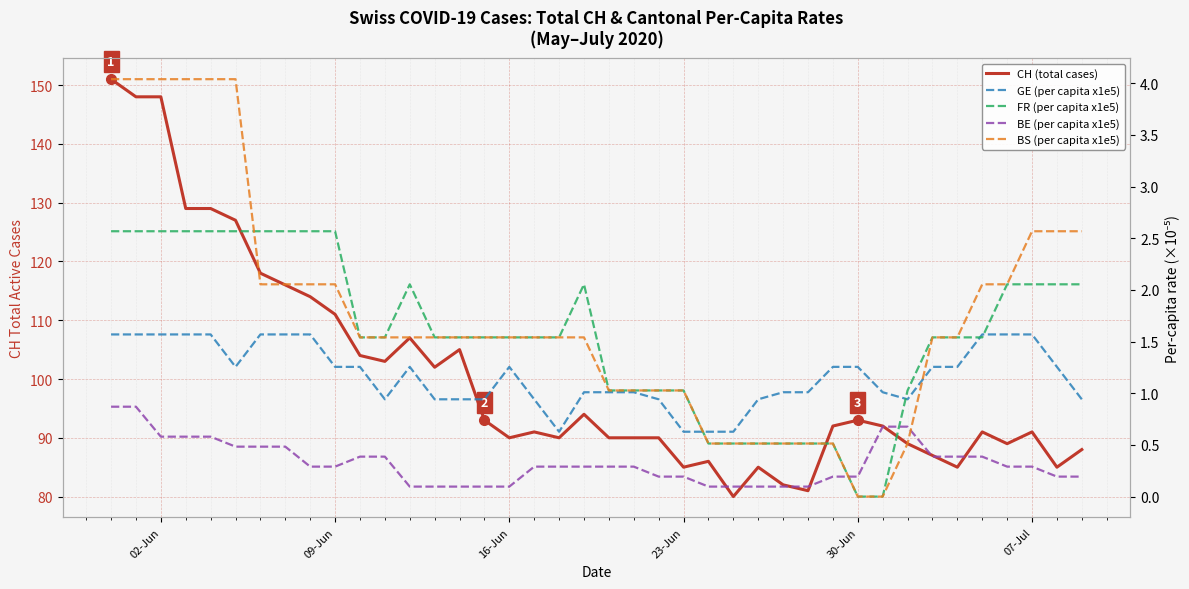

Which series ends up on top after the final intersection of BS (per capita x1e5) and GE (per capita x1e5)?

BS (per capita x1e5)